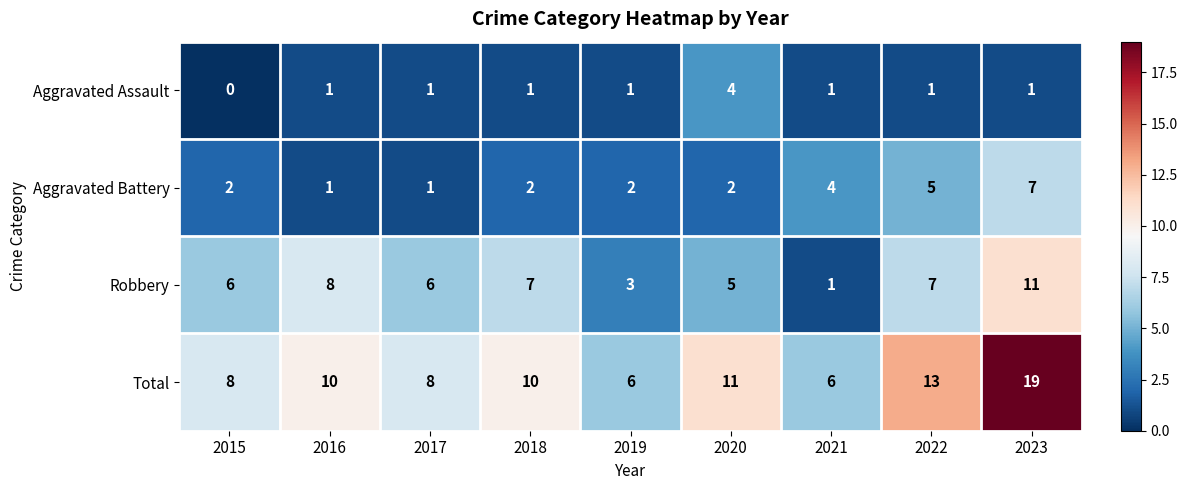

What is the difference between the maximum and minimum values in the Total series?

13